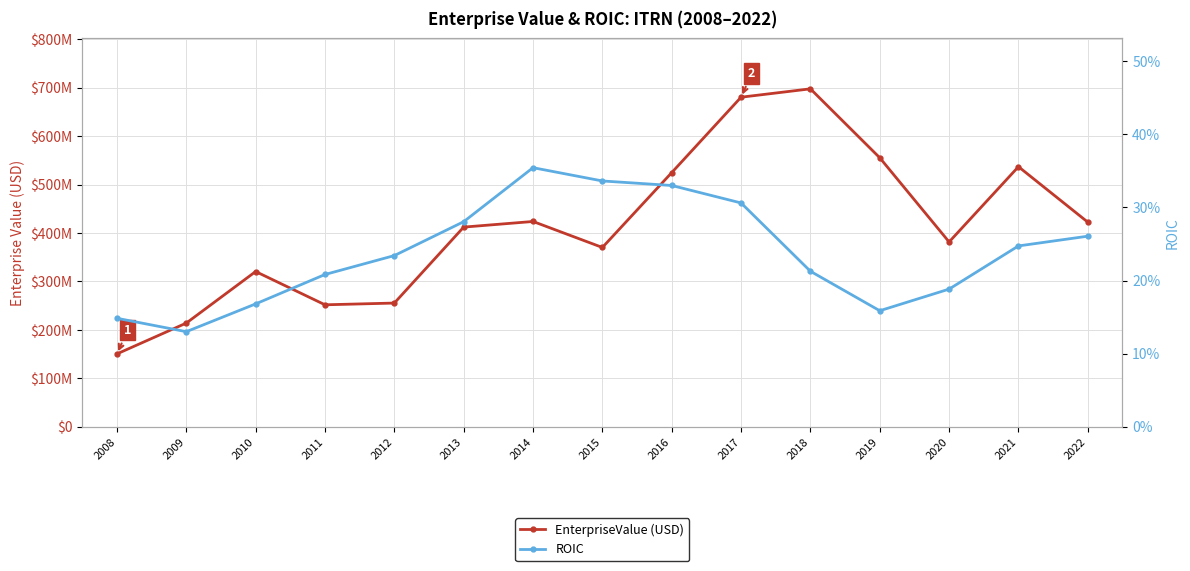

What is the difference between the highest and lowest values at 2022?

422339339.7